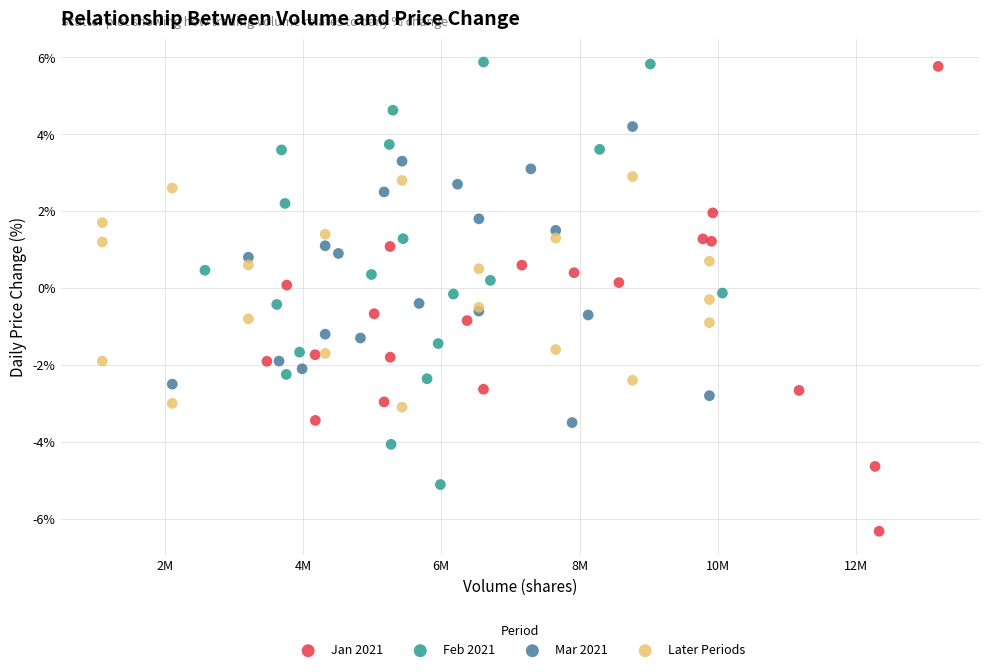

Which series has the largest Y range (max minus min)?

Jan 2021